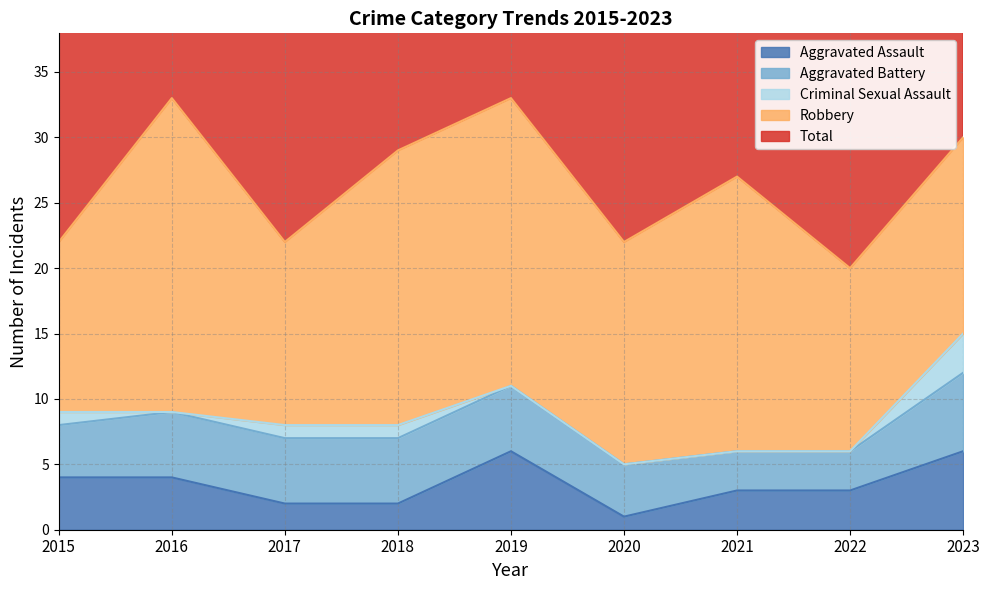

How many values in the Criminal Sexual Assault series exceed 0?

4